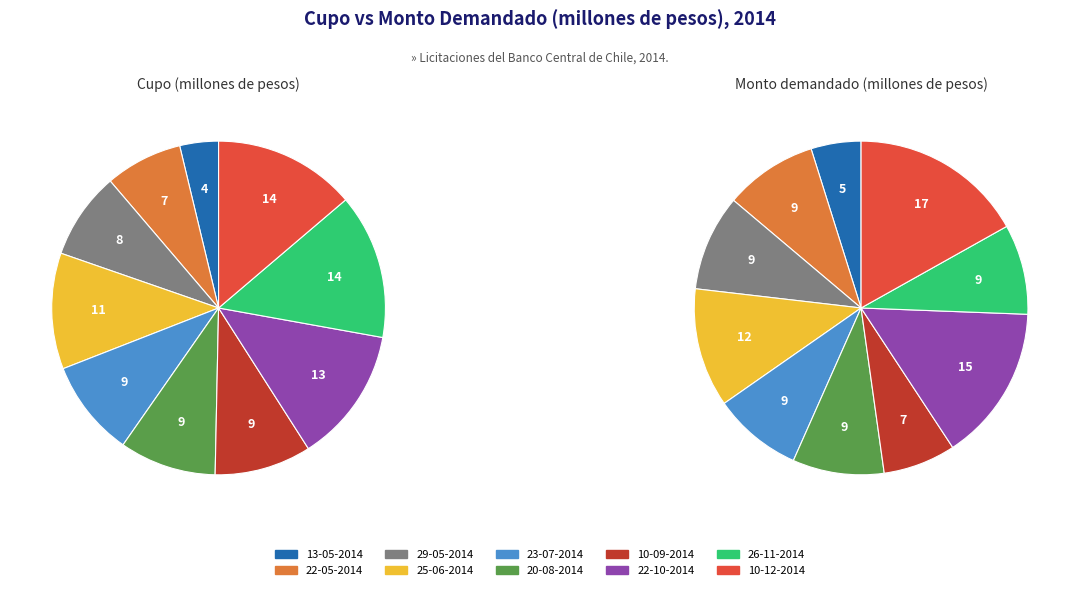

Does 3 represent more than half of the total?

No